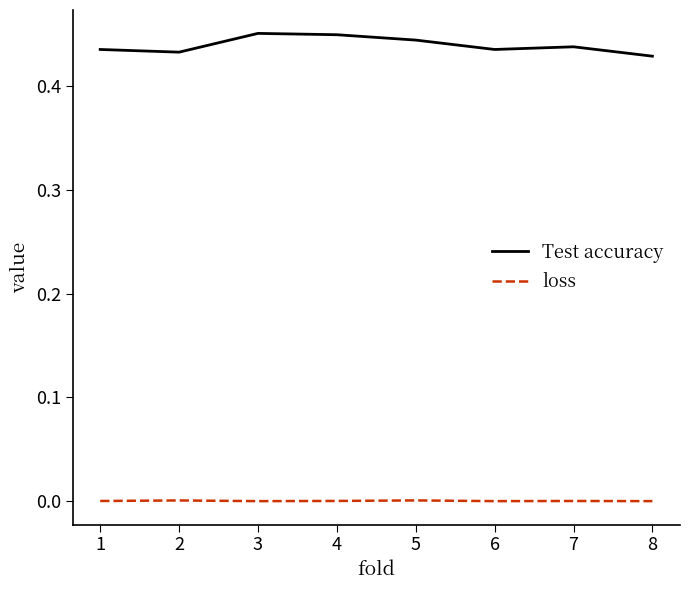

Rank the series by their average value, from lowest to highest.

loss, Test accuracy